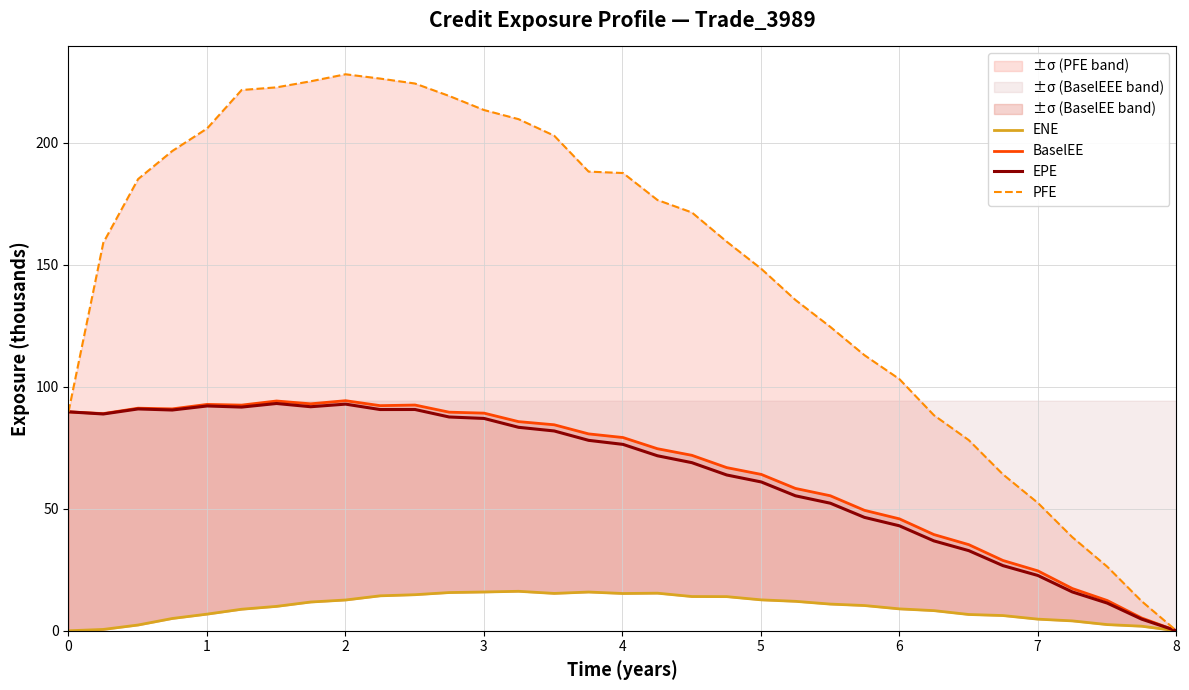

How many values in the BaselEE series exceed 79?

17